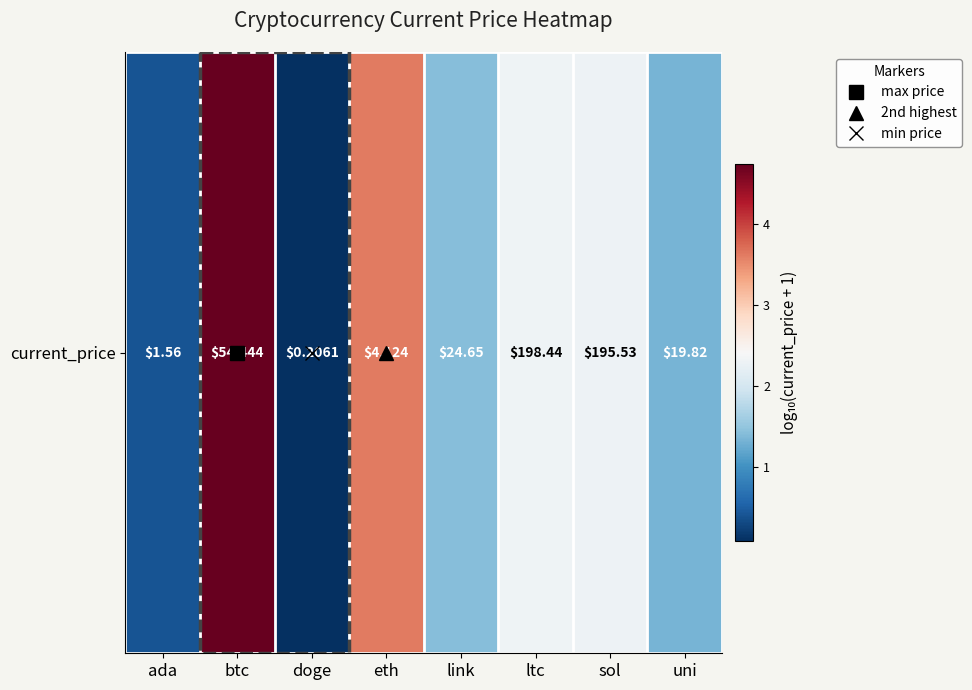

Reading left to right, transcribe all the data shown in this chart.

ada=0.4	btc=4.7	doge=0.1	eth=3.6	link=1.4	ltc=2.3	sol=2.3	uni=1.3